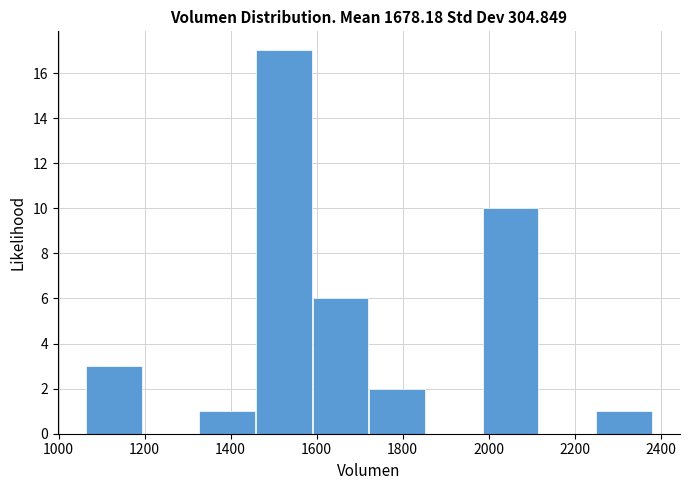

Reading left to right, list every bar in this chart as the range it spans on the x-axis followed by its height. Neither the bar edges nor the heights are printed on the chart, so give them approximately, as read against the axes.

1060 to 1200: 3
1200 to 1320: 0
1320 to 1460: 1
1460 to 1580: 17
1580 to 1720: 6
1720 to 1860: 2
1860 to 1980: 0
1980 to 2120: 10
2120 to 2240: 0
2240 to 2380: 1